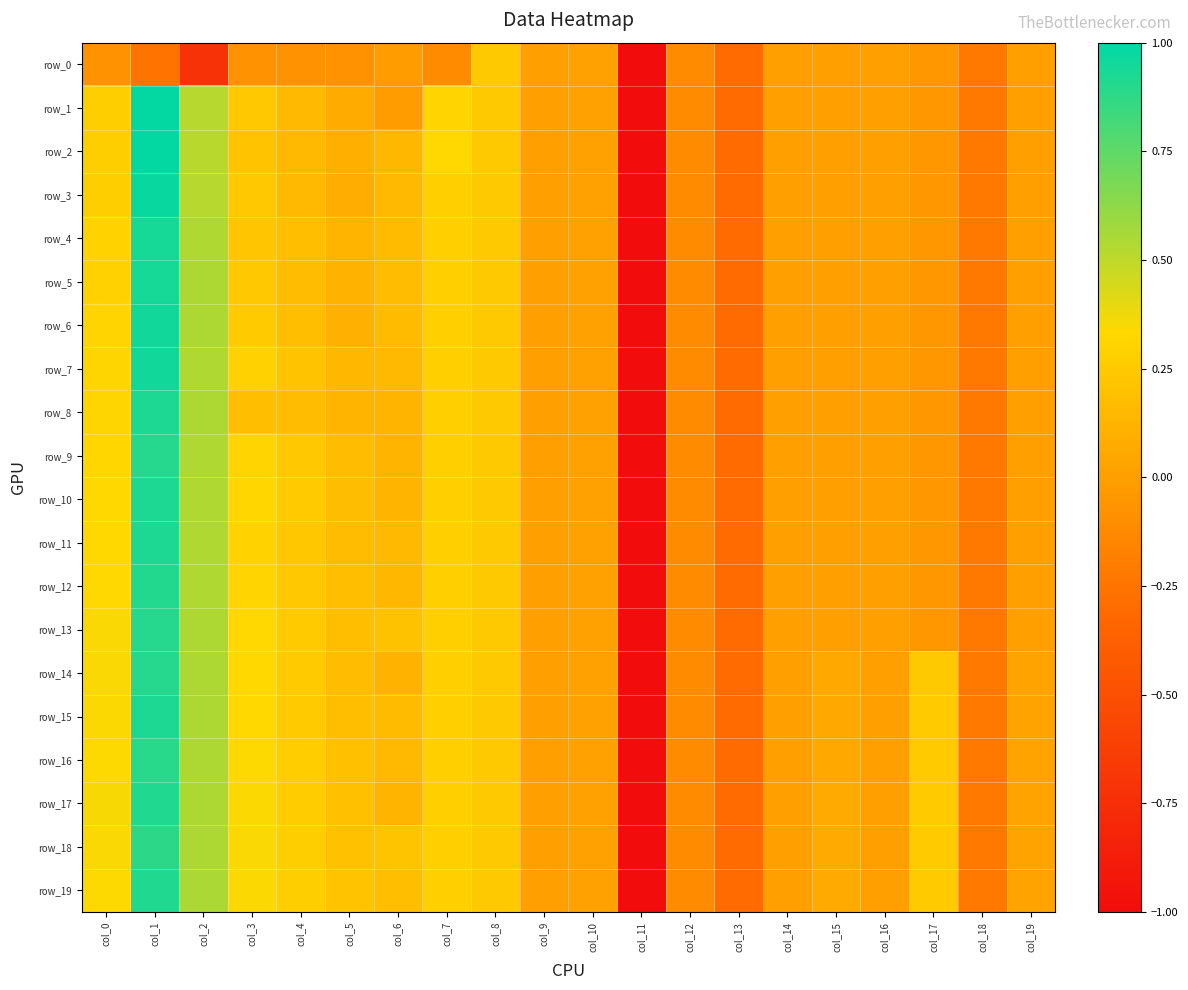

What is the sum of the row_5 values at col_11 and col_17?

-1.0